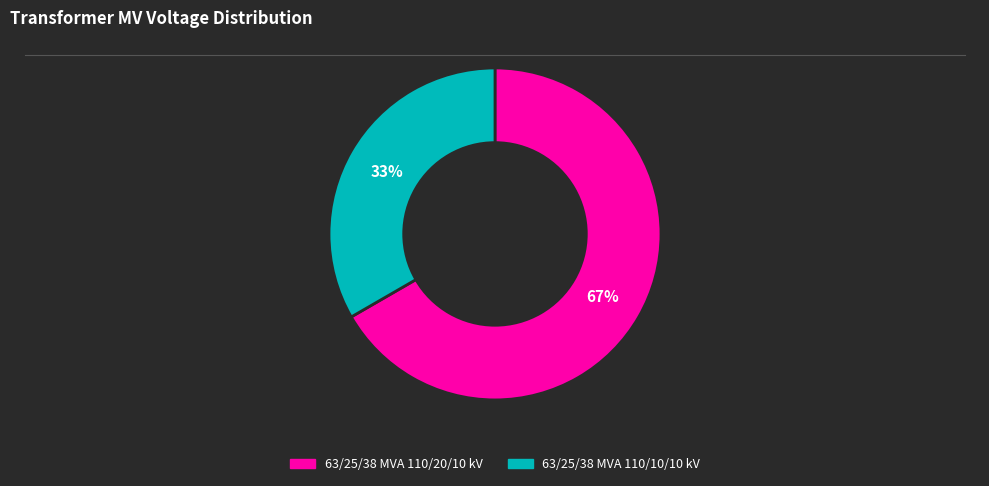

Approximately how many times larger is the value at 63/25/38 MVA 110/20/10 kV compared to 63/25/38 MVA 110/10/10 kV?

2.0